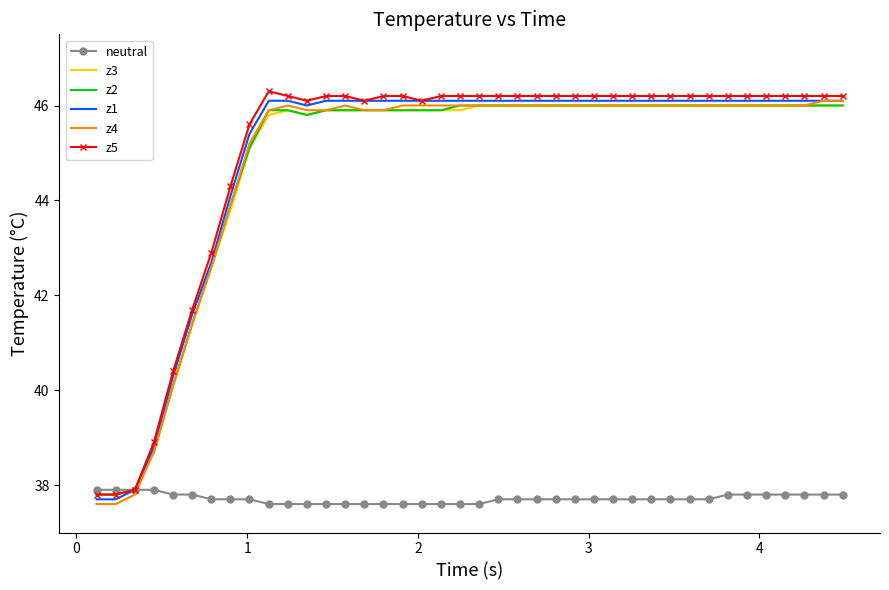

What are all the series names shown in the legend?

neutral, z3, z2, z1, z4, z5